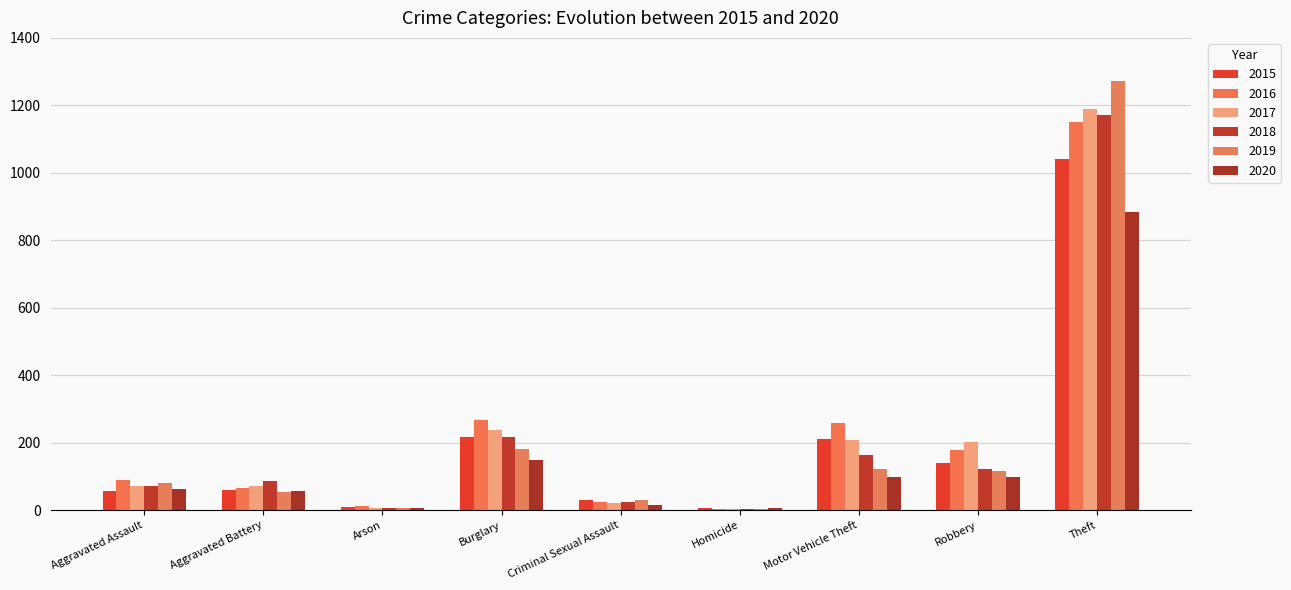

The value of 2017 at Robbery is 202. True or false?

True